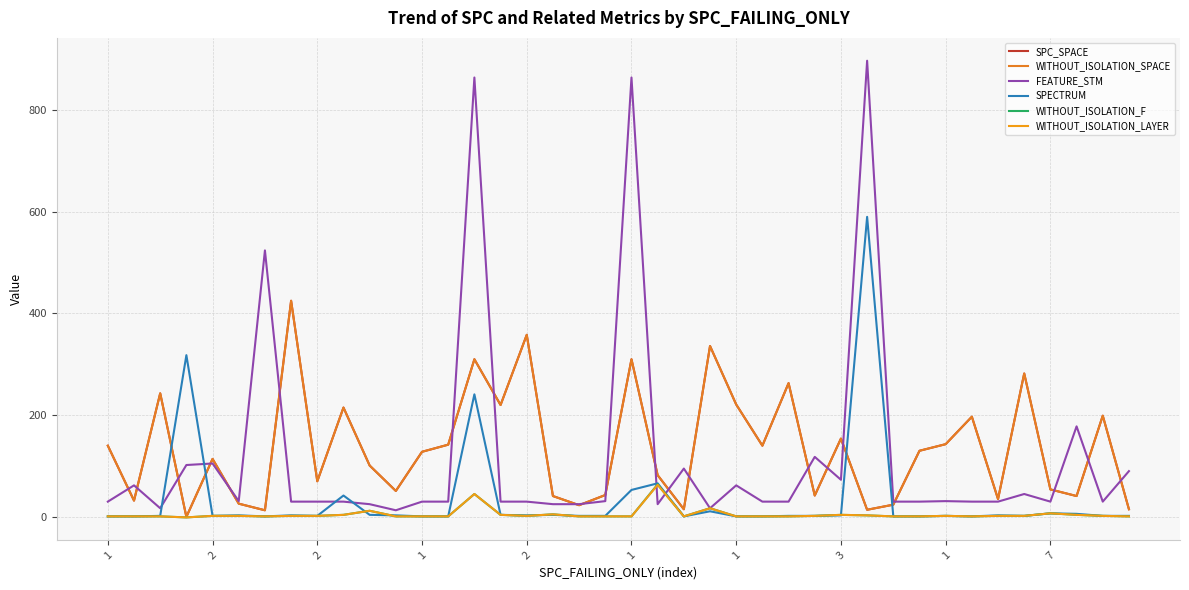

What is the value of the WITHOUT_ISOLATION_SPACE point at the 37th from the left?

54